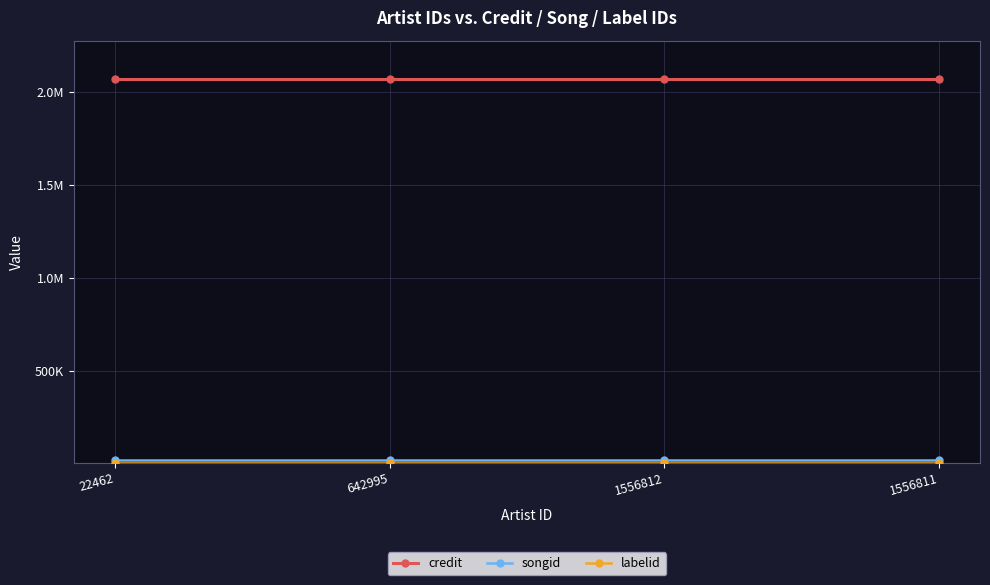

Which series has the largest total across all categories?

credit